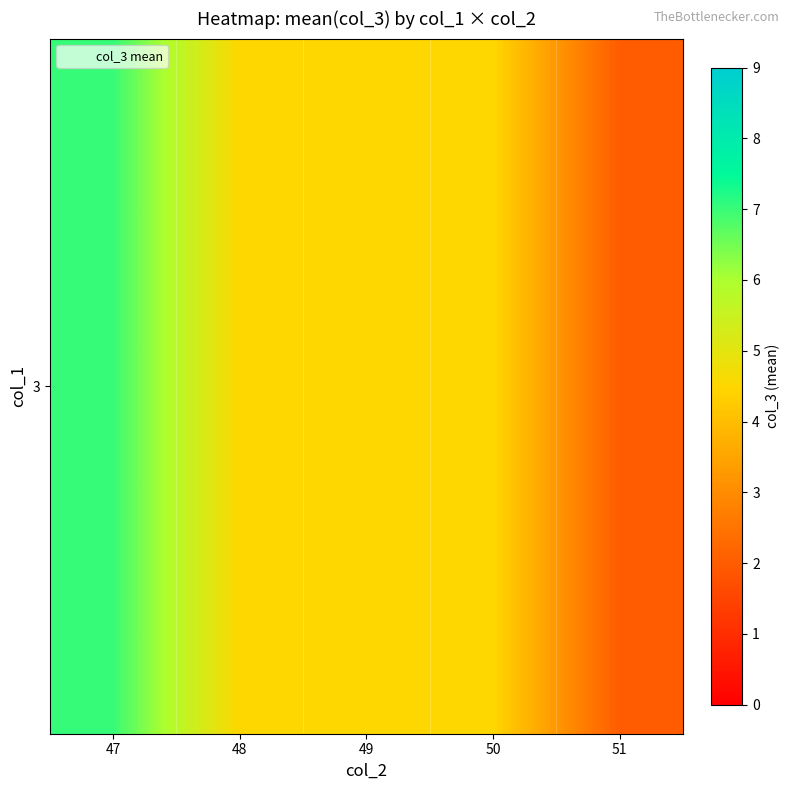

Reading right to left, transcribe all the data shown in this chart.

51=2.0	50=4.5	49=4.5	48=4.5	47=7.0